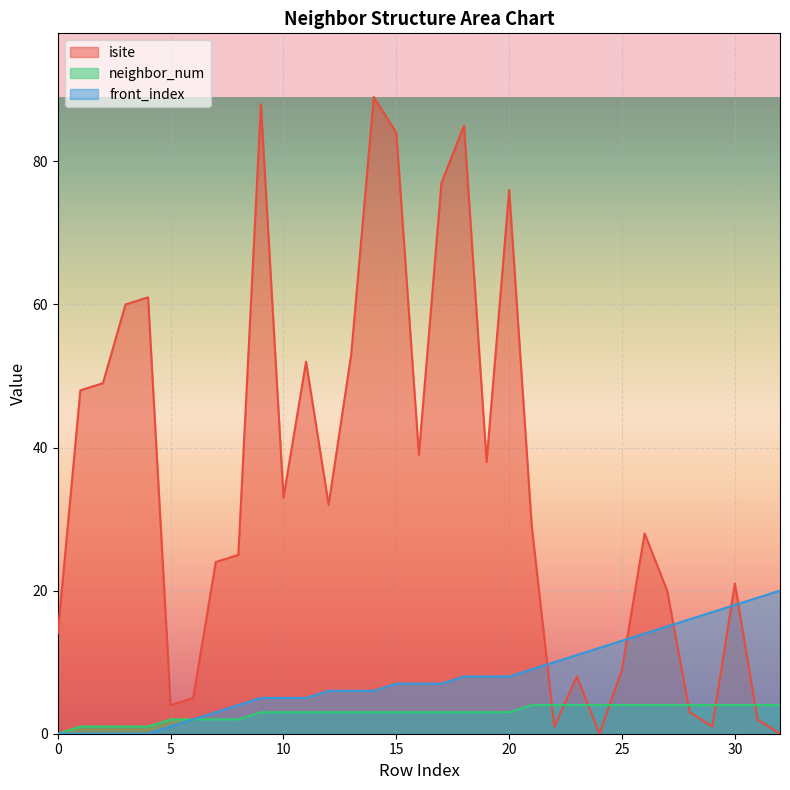

Where does the isite series first go above 29?

1